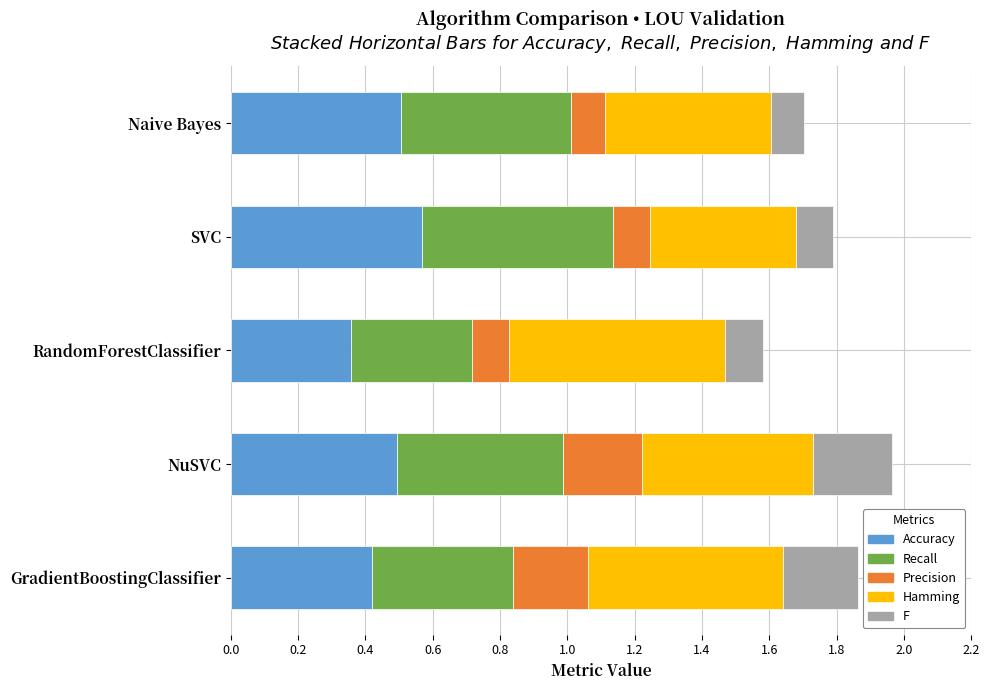

The value of Accuracy at GradientBoostingClassifier is 0.4. True or false?

True